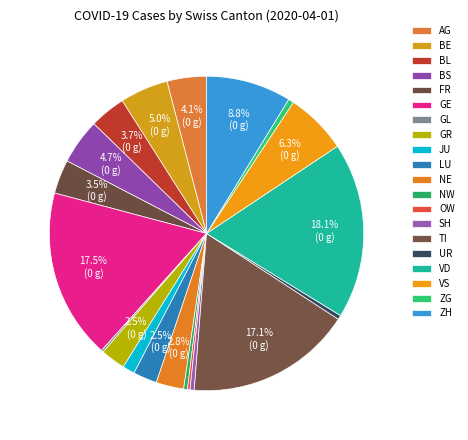

To the nearest percent, what is the average slice percentage?

5%